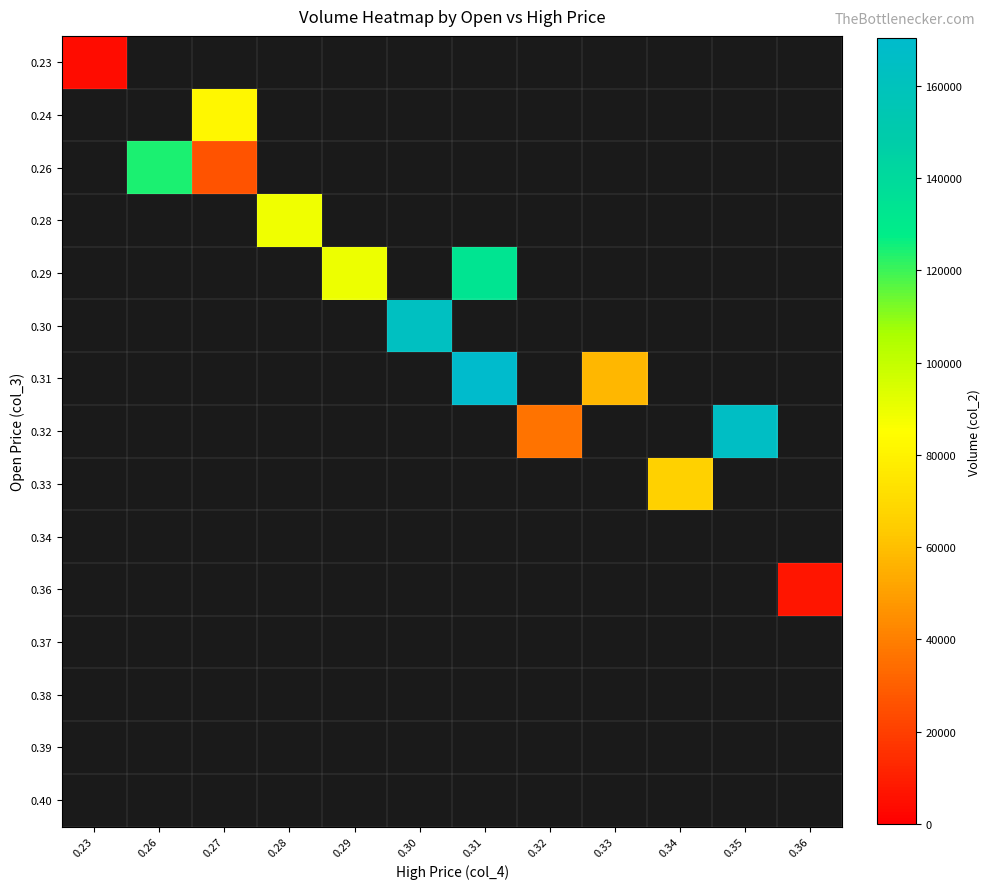

Between 0.29 and 0.36, which is larger?

0.36